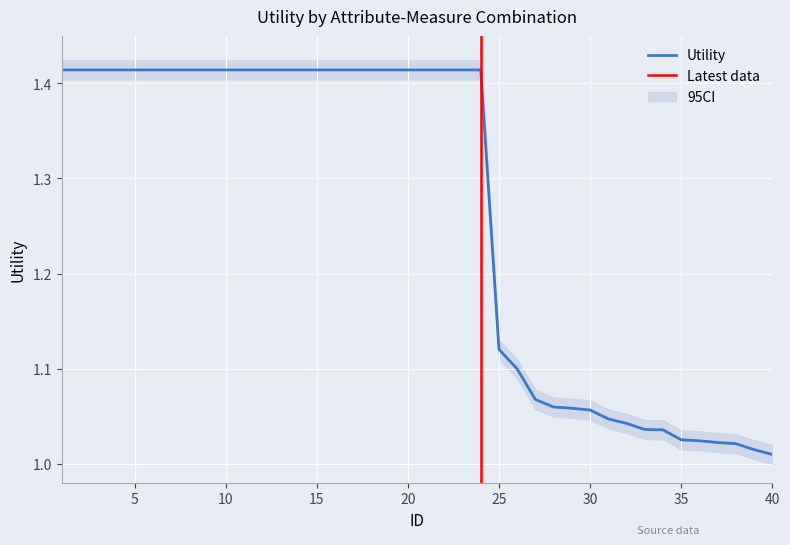

Reading right to left, extract all data points from this chart.

1.0	1.0	1.0	1.0	1.0	1.0	1.0	1.0	1.0	1.0	1.1	1.1	1.1	1.1	1.1	1.1	1.4	1.4	1.4	1.4	1.4	1.4	1.4	1.4	1.4	1.4	1.4	1.4	1.4	1.4	1.4	1.4	1.4	1.4	1.4	1.4	1.4	1.4	1.4	1.4